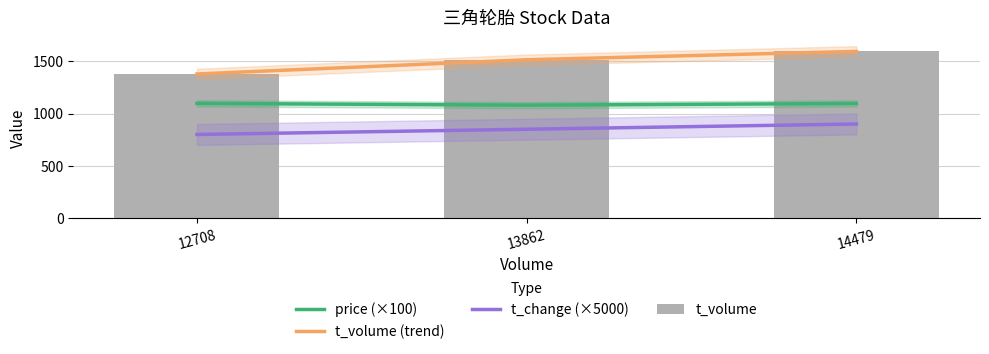

What is the spread (max minus min) of values at 14479?

694.0